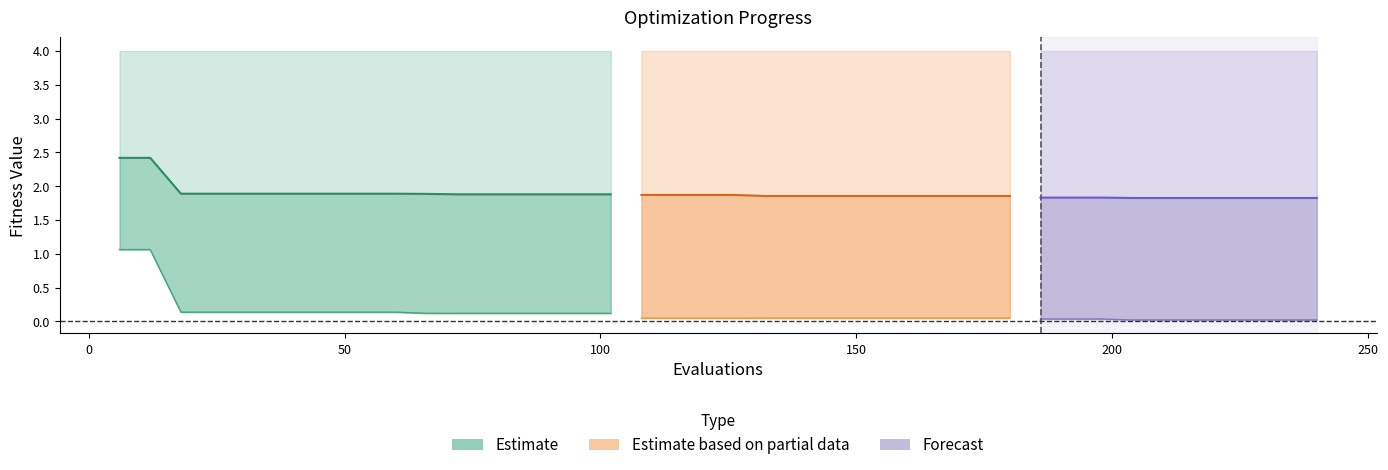

What is the value of the best (line) point at the 13th from the left?

0.1